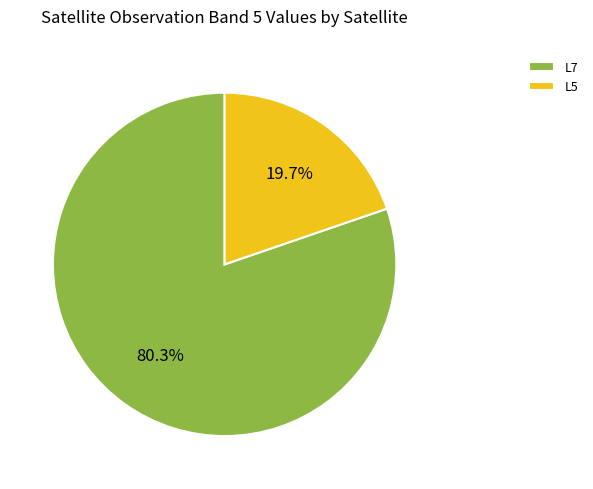

Which has a higher value, L7 or L5?

L7